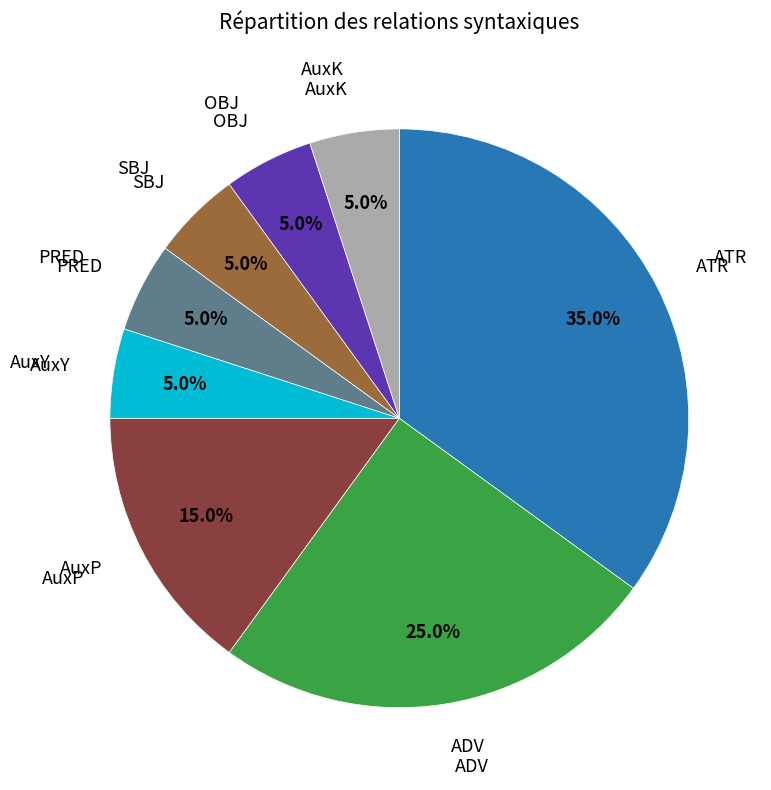

Does any single category account for the majority?

No